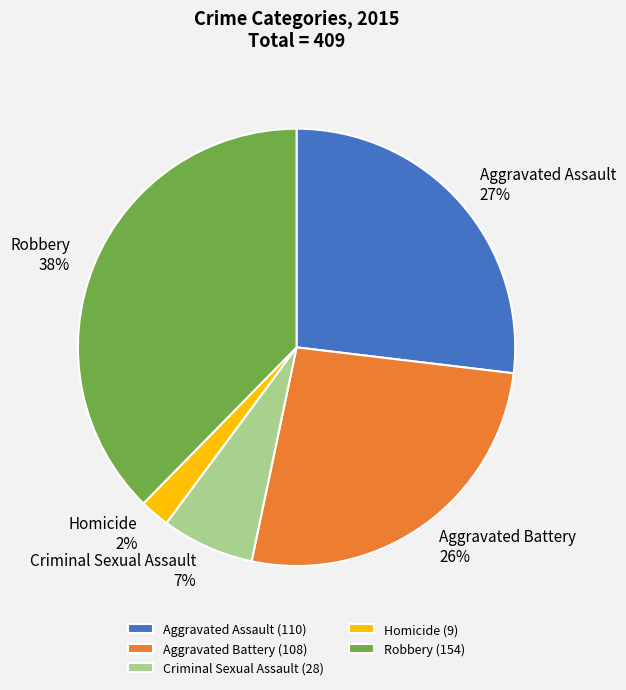

Is it true that Criminal Sexual Assault is 1% of the pie?

False